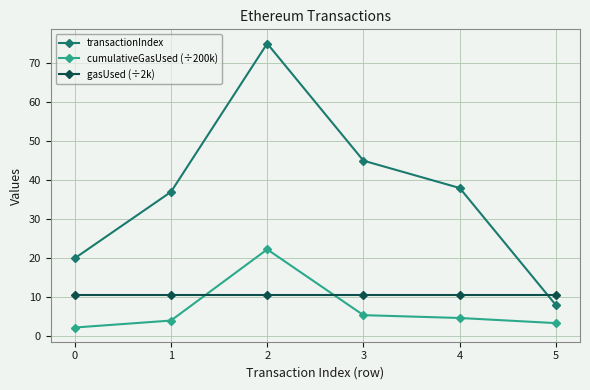

How many lines are shown in the chart?

3